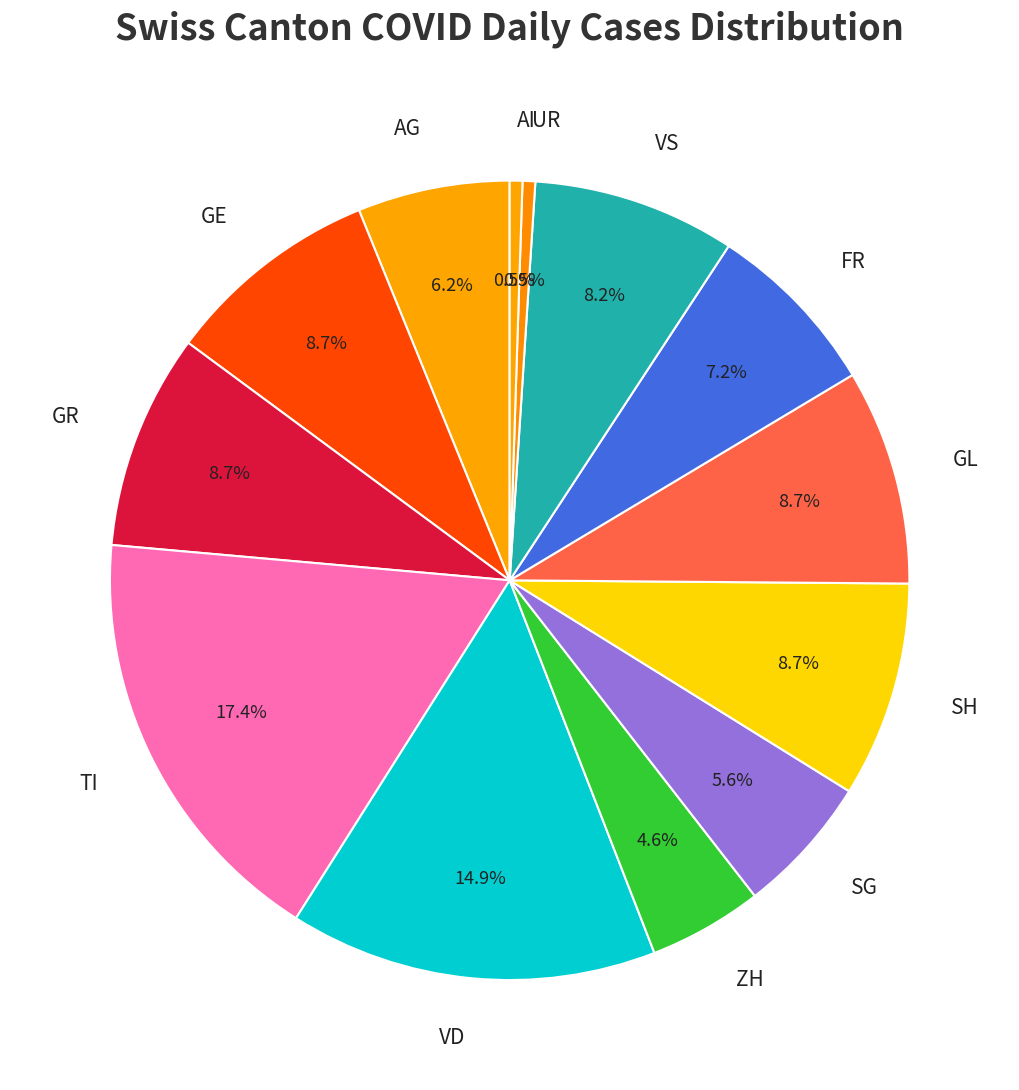

Does UR represent more than half of the total?

No